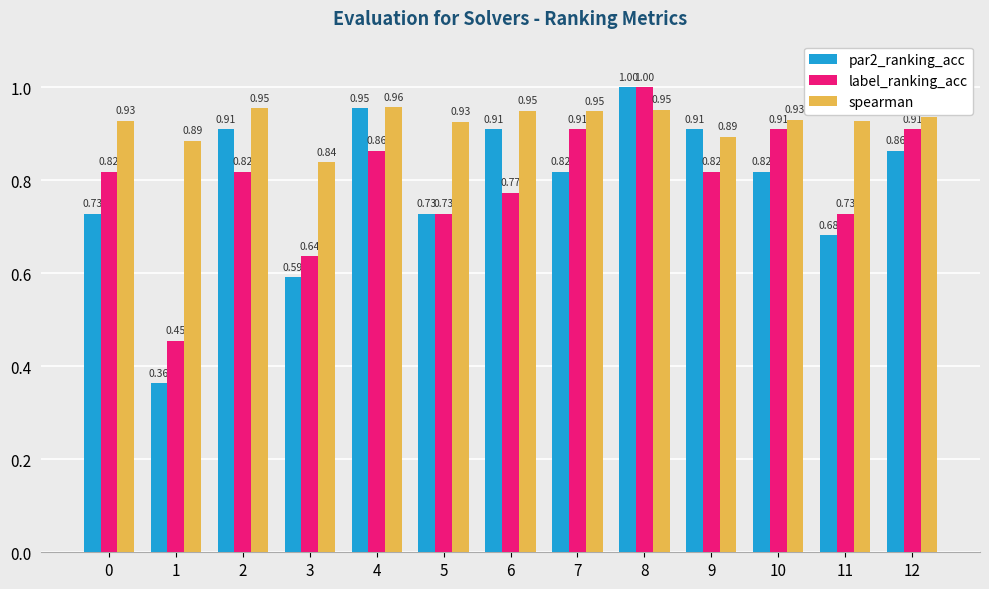

Which label corresponds to the smallest value in the chart?

1